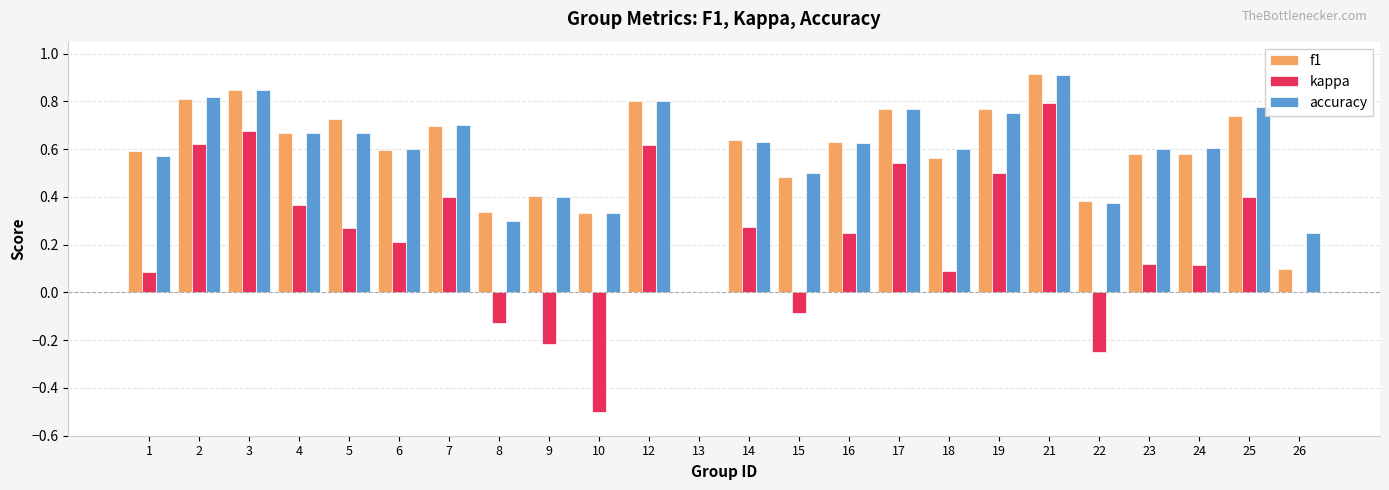

At which category is the sum across all series the highest?

21